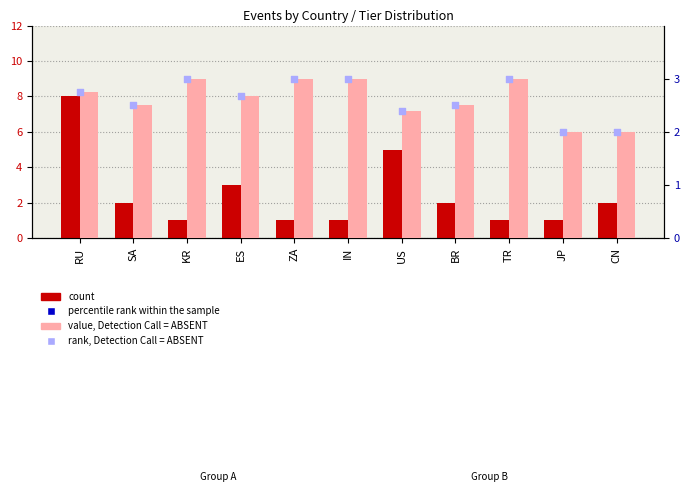

Is the value of count at JP greater than the value of percentile rank within the sample at RU?

No